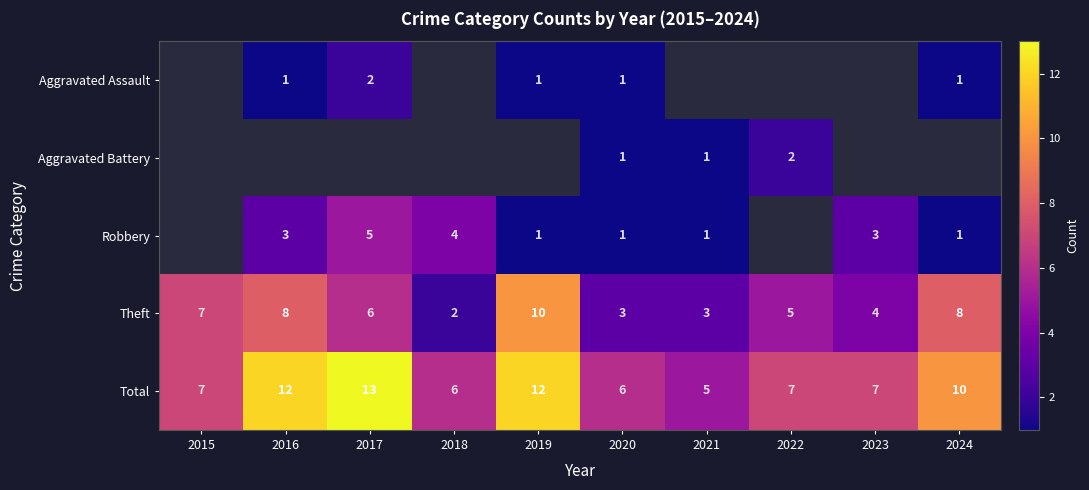

Is the value of Robbery at 2018 greater than the value of Aggravated Assault at 2017?

Yes